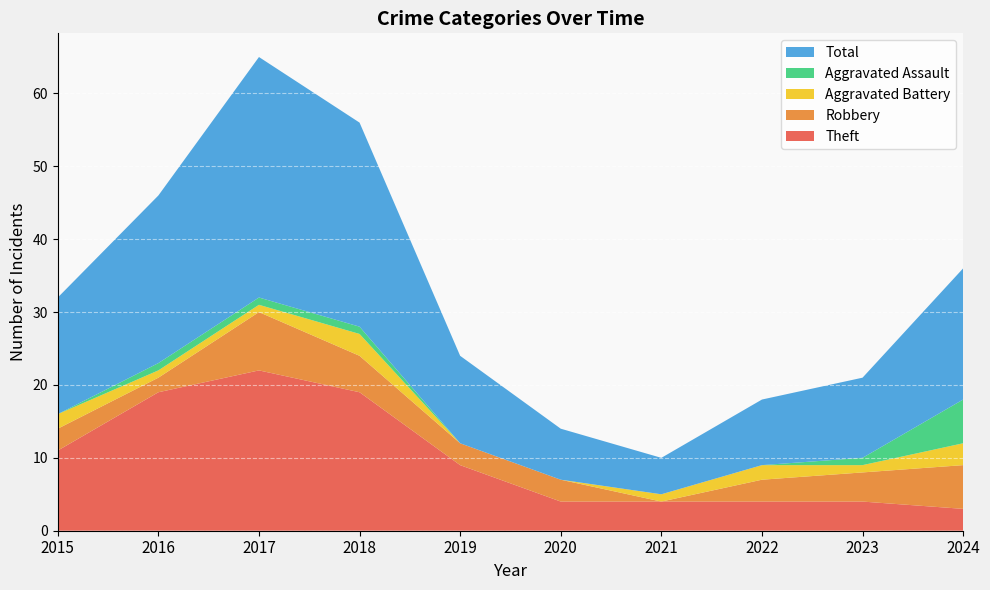

Reading left to right, transcribe all the data shown in this chart.

Theft: 2015=11	2016=19	2017=22	2018=19	2019=9	2020=4	2021=4	2022=4	2023=4	2024=3
Robbery: 2015=3	2016=2	2017=8	2018=5	2019=3	2020=3	2021=0	2022=3	2023=4	2024=6
Aggravated Battery: 2015=2	2016=1	2017=1	2018=3	2019=0	2020=0	2021=1	2022=2	2023=1	2024=3
Aggravated Assault: 2015=0	2016=1	2017=1	2018=1	2019=0	2020=0	2021=0	2022=0	2023=1	2024=6
Total: 2015=16	2016=23	2017=33	2018=28	2019=12	2020=7	2021=5	2022=9	2023=11	2024=18